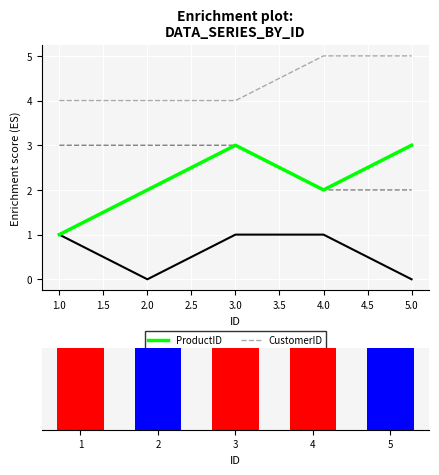

Reading right to left, list all the values displayed in this chart.

ProductID: 3	2	3	2	1
PickupID: 2	2	3	3	3
CustomerID: 5	5	4	4	4
Del/Ins: 0	1	1	0	1
Del/Ins indicator: 1	1	1	1	1